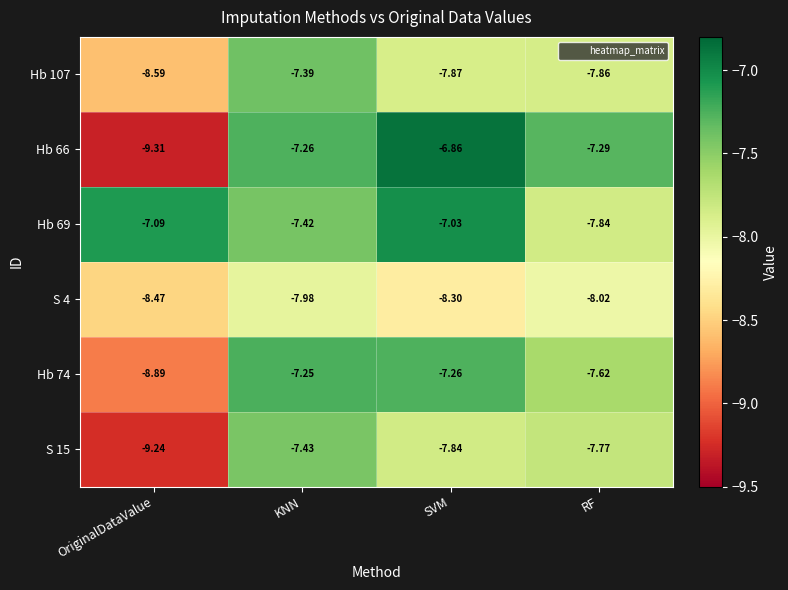

At which category is the sum across all series the highest?

KNN